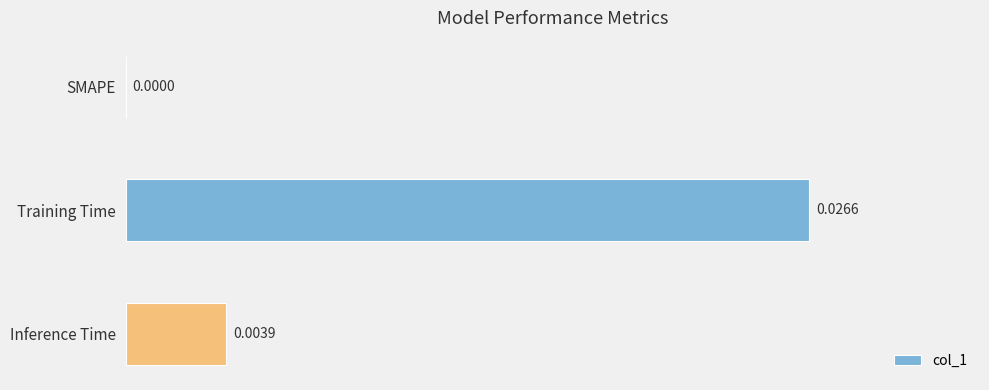

How many series are shown in this chart?

1